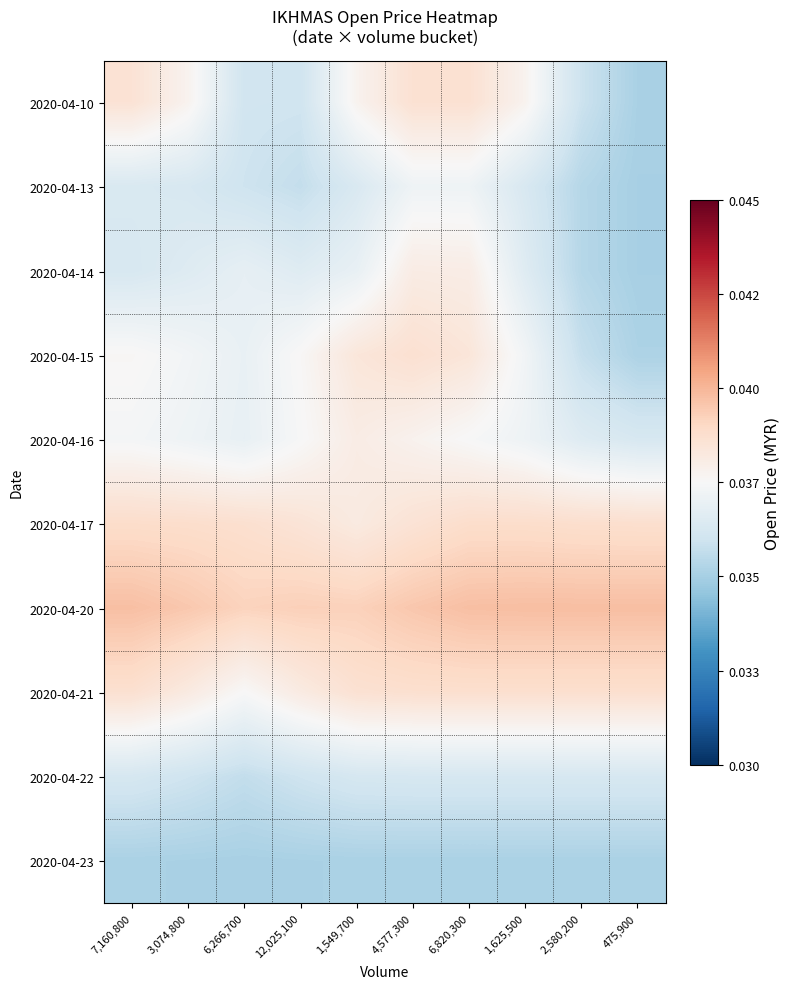

How many distinct data groups are displayed?

10